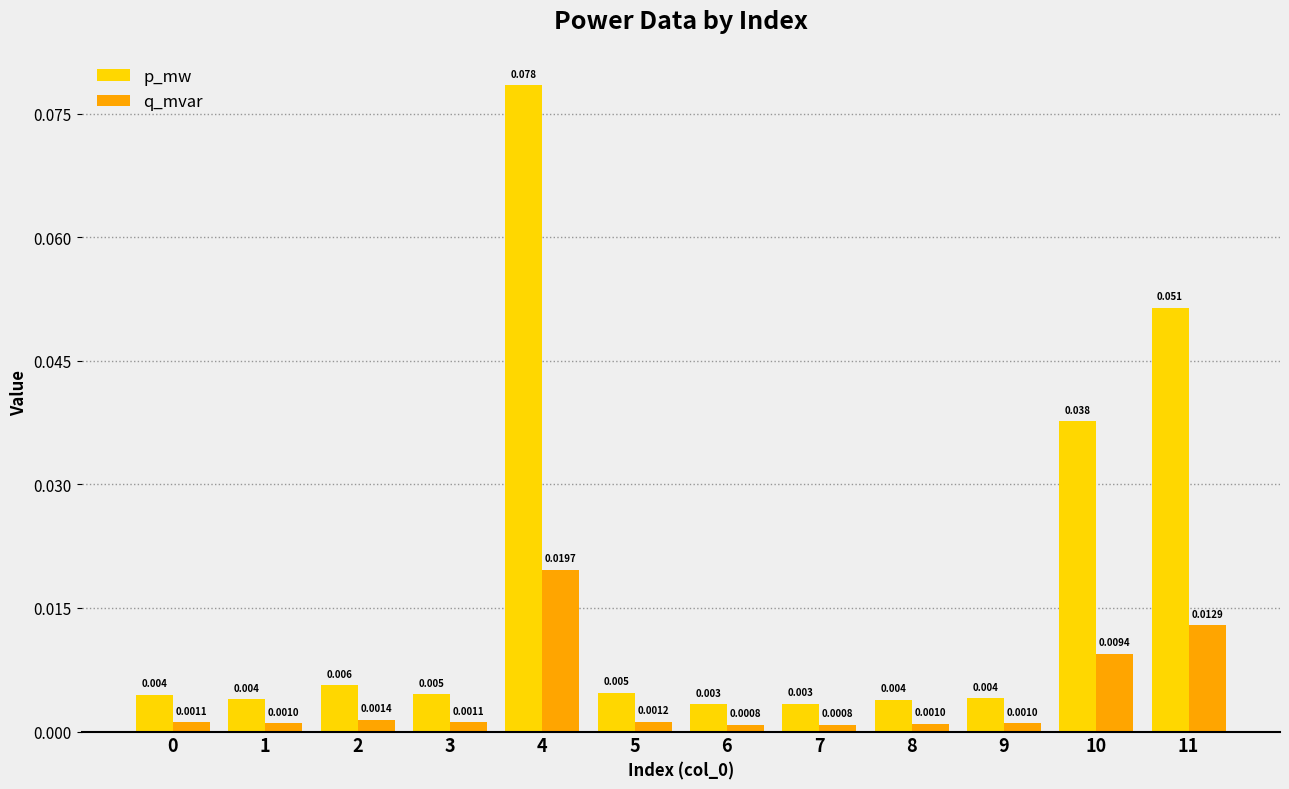

Count the number of categories in the chart.

12